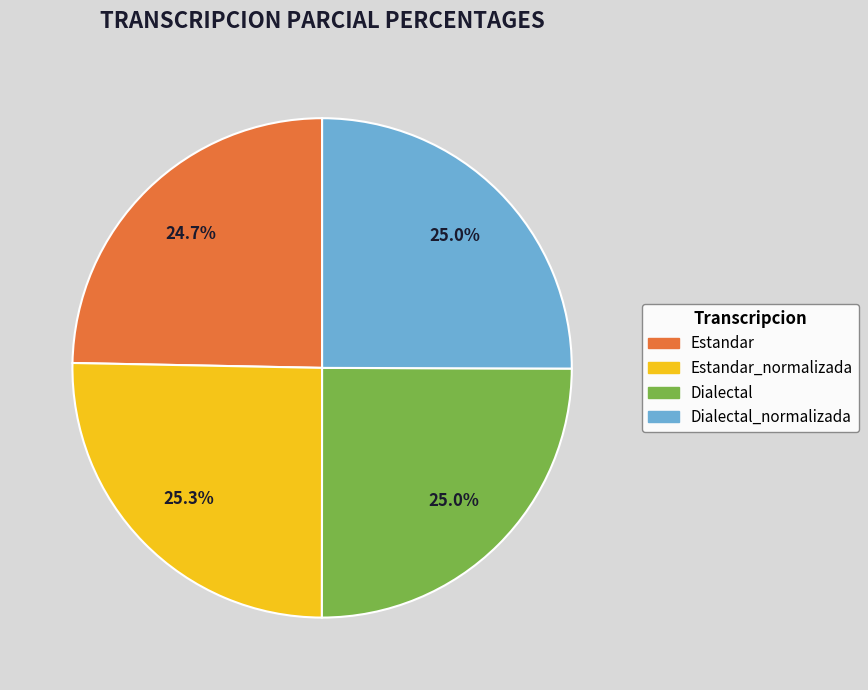

To the nearest percent, what is the difference between the Estandar and Estandar_normalizada slice percentages?

1%